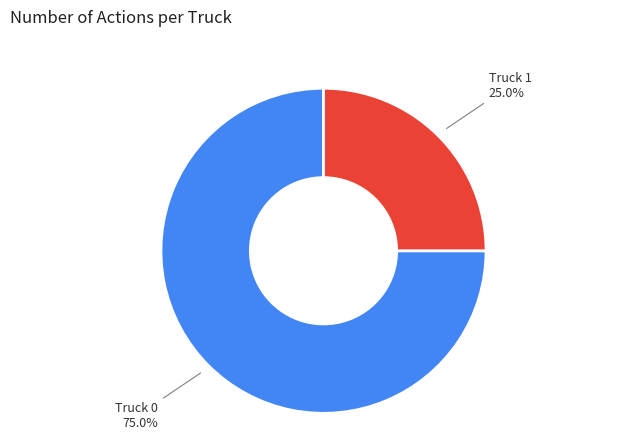

Rank the categories by value from lowest to highest.

Truck 1, Truck 0